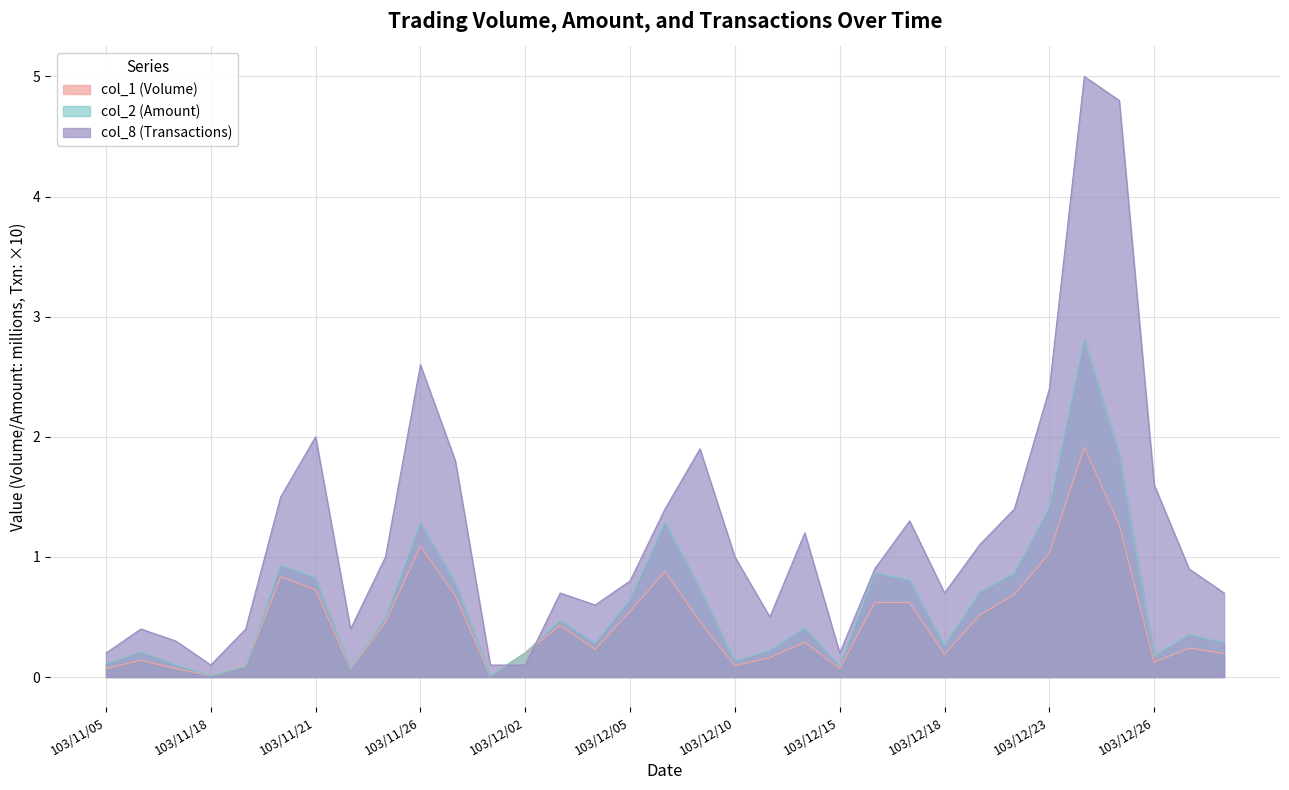

Between 103/12/02 and 103/12/25, which series saw the biggest shift?

col_8 (Transactions)